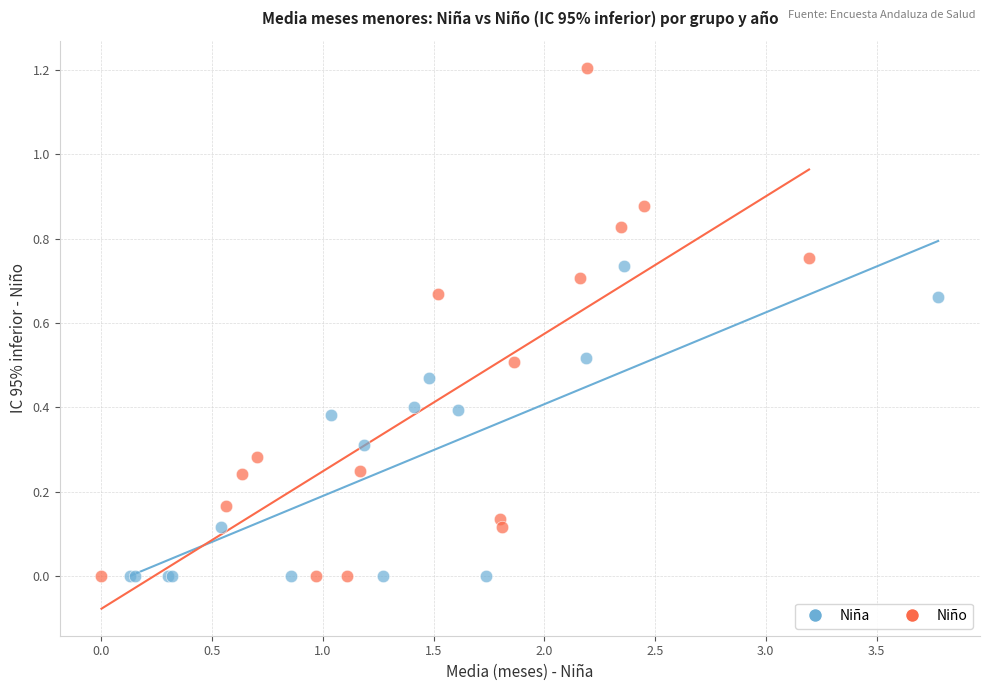

Which series contains the highest Y value?

Niño